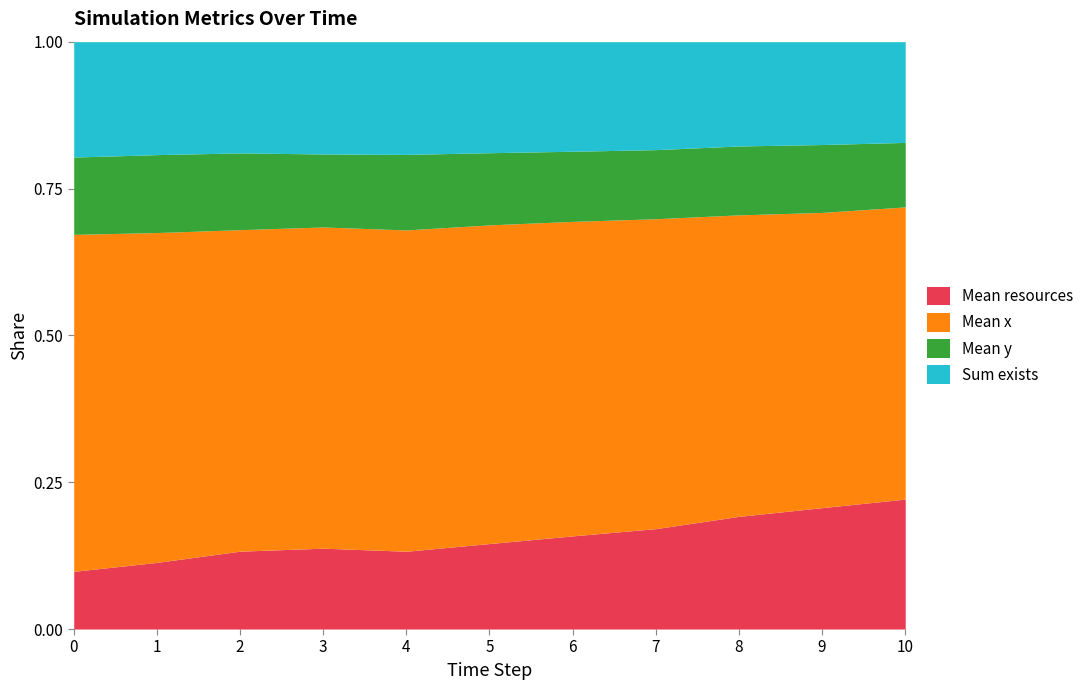

True or false: Mean y has more than 0 points higher than both neighbors.

True